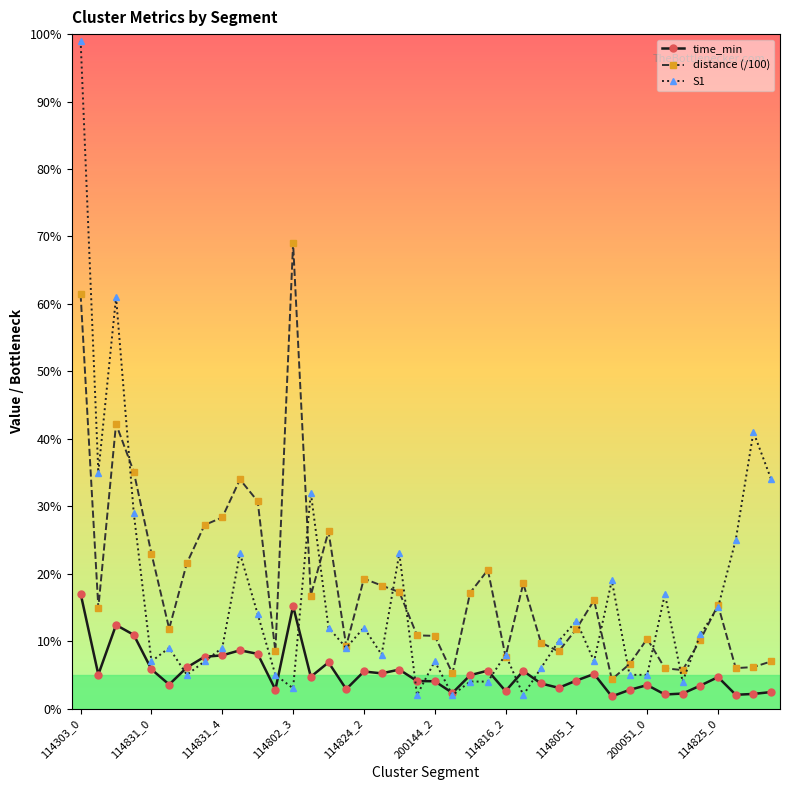

Which series has the largest total across all categories?

distance (/100)